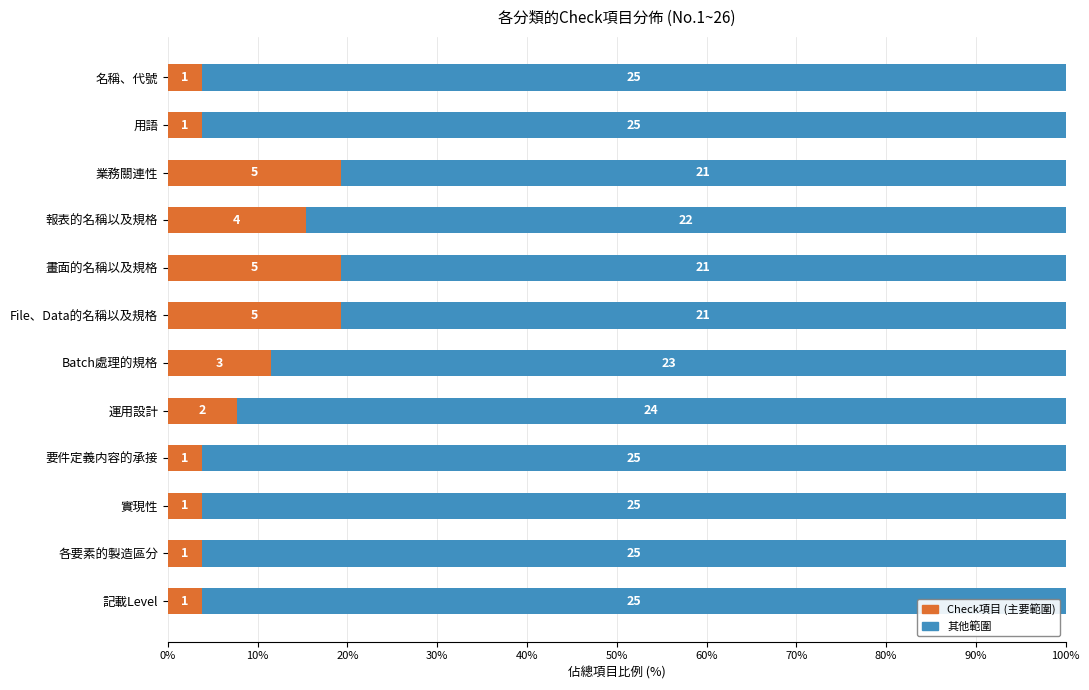

Where does the Check項目 (主要範圍) series first go above 7?

業務關連性